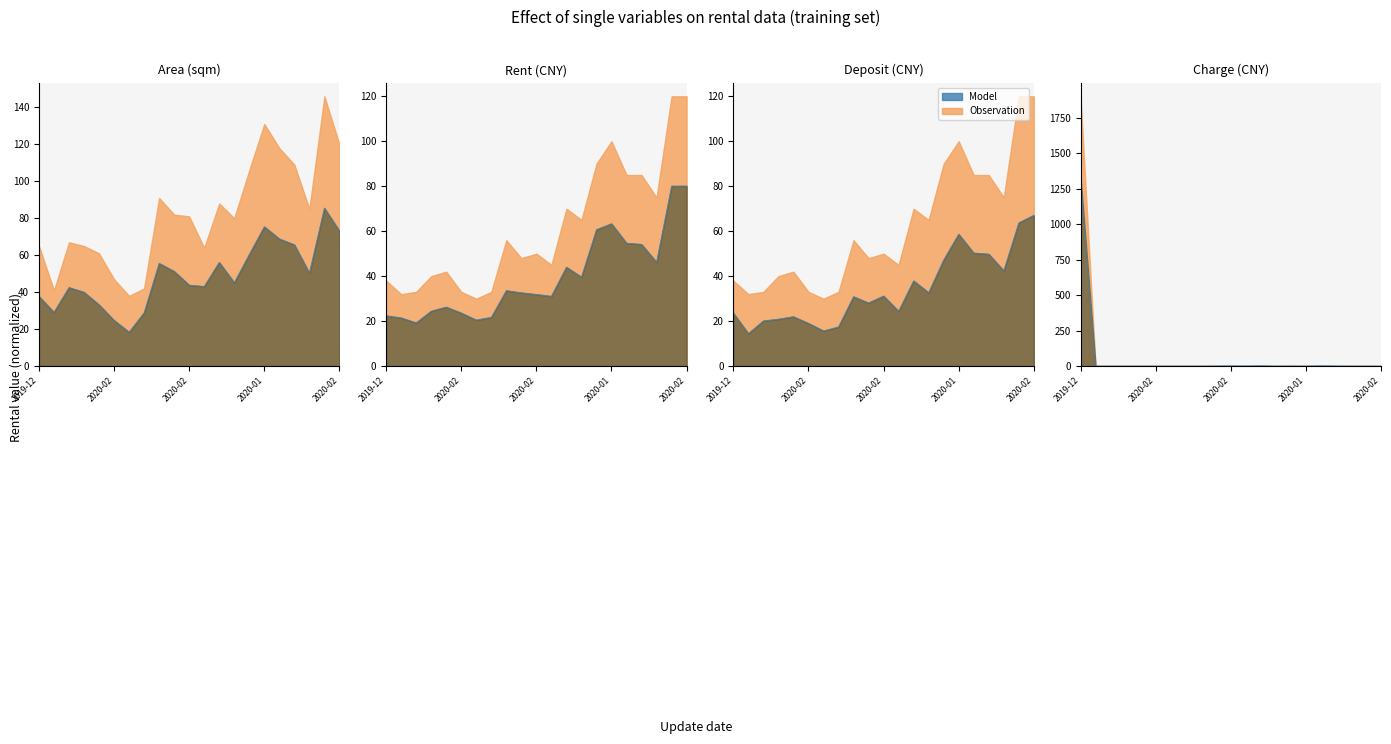

What is the difference between the highest and lowest values at 2019-12?

1309.6